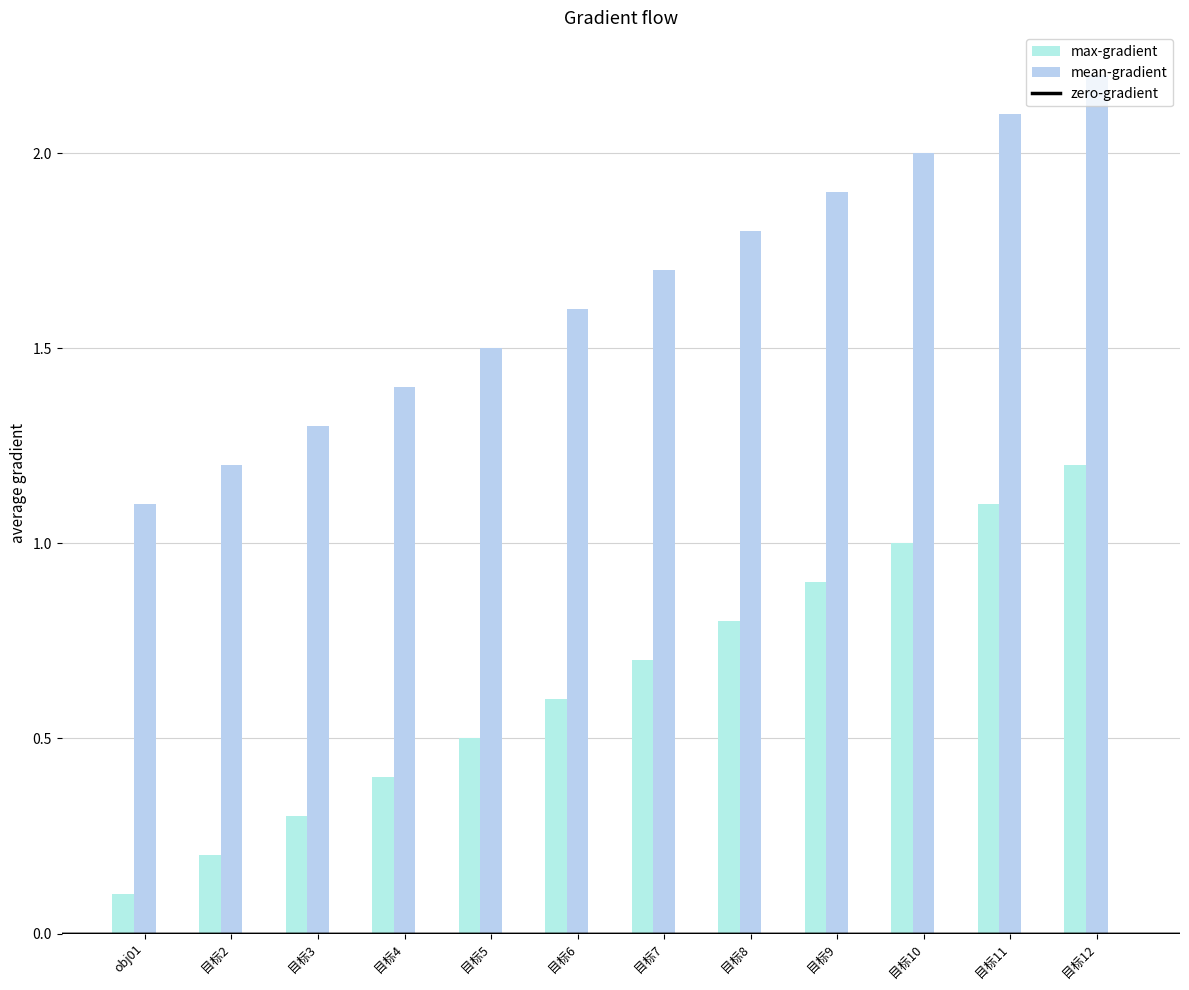

Does the chart contain stacked bars?

No